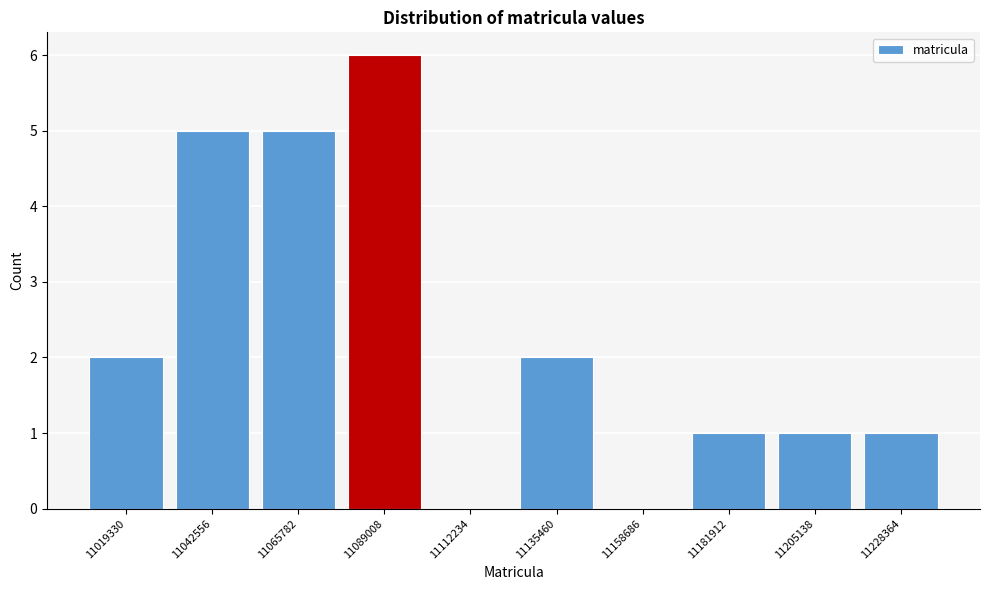

Reading left to right, what are all the values shown in this chart?

11019330=2	11042556=5	11065782=5	11089008=6	11112234=0	11135460=2	11158686=0	11181912=1	11205138=1	11228364=1